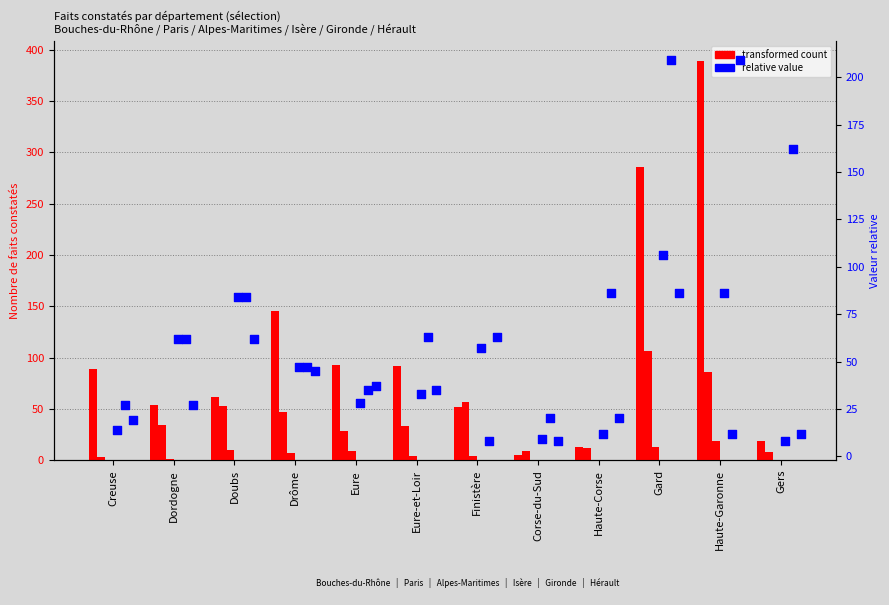

At how many categories does at least one series exceed 190?

2